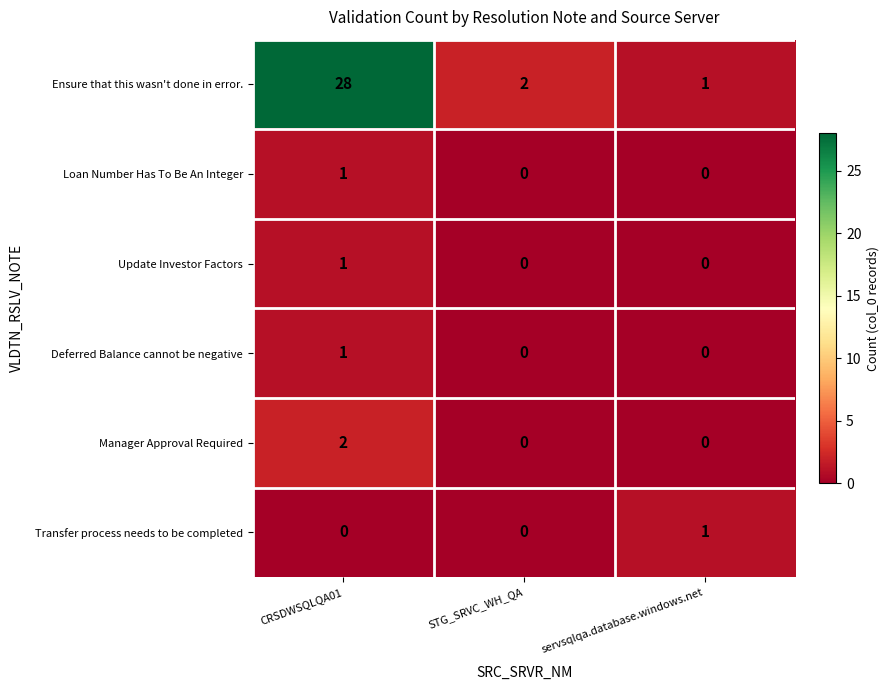

Which category has the highest value across all series?

CRSDWSQLQA01